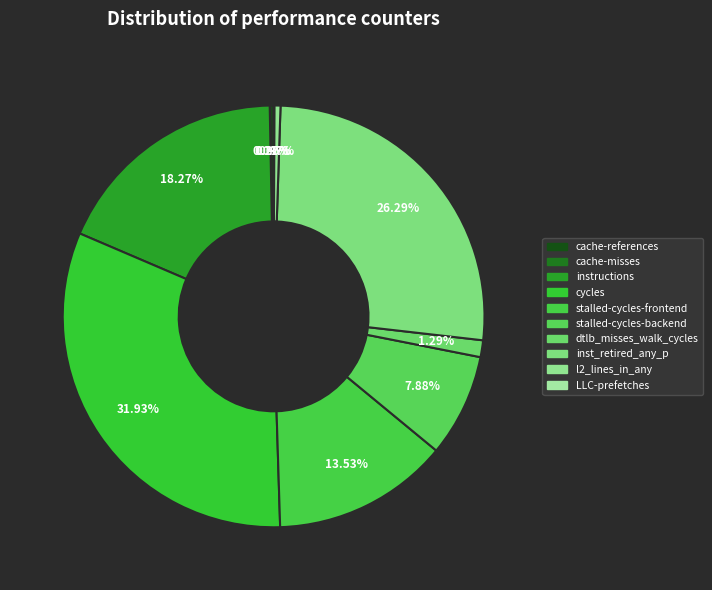

To the nearest percent, what is the difference between the dtlb_misses_walk_cycles and l2_lines_in_any slice percentages?

1%